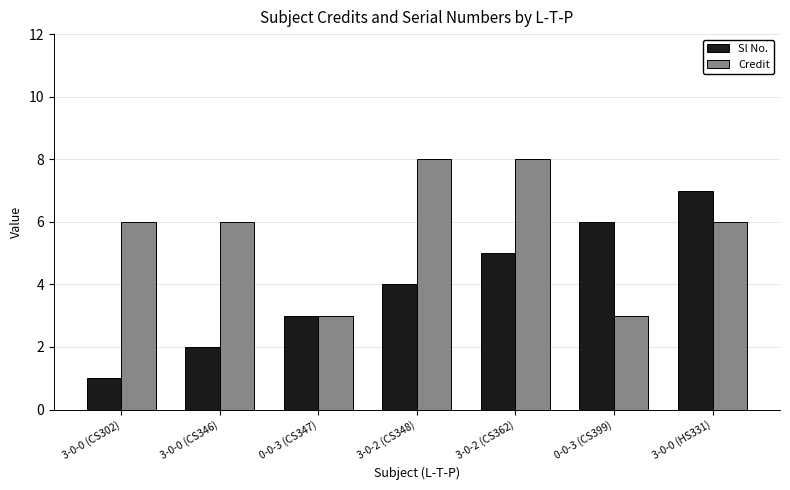

What is the label of the 2nd bar from the left?

3-0-0 (CS346)